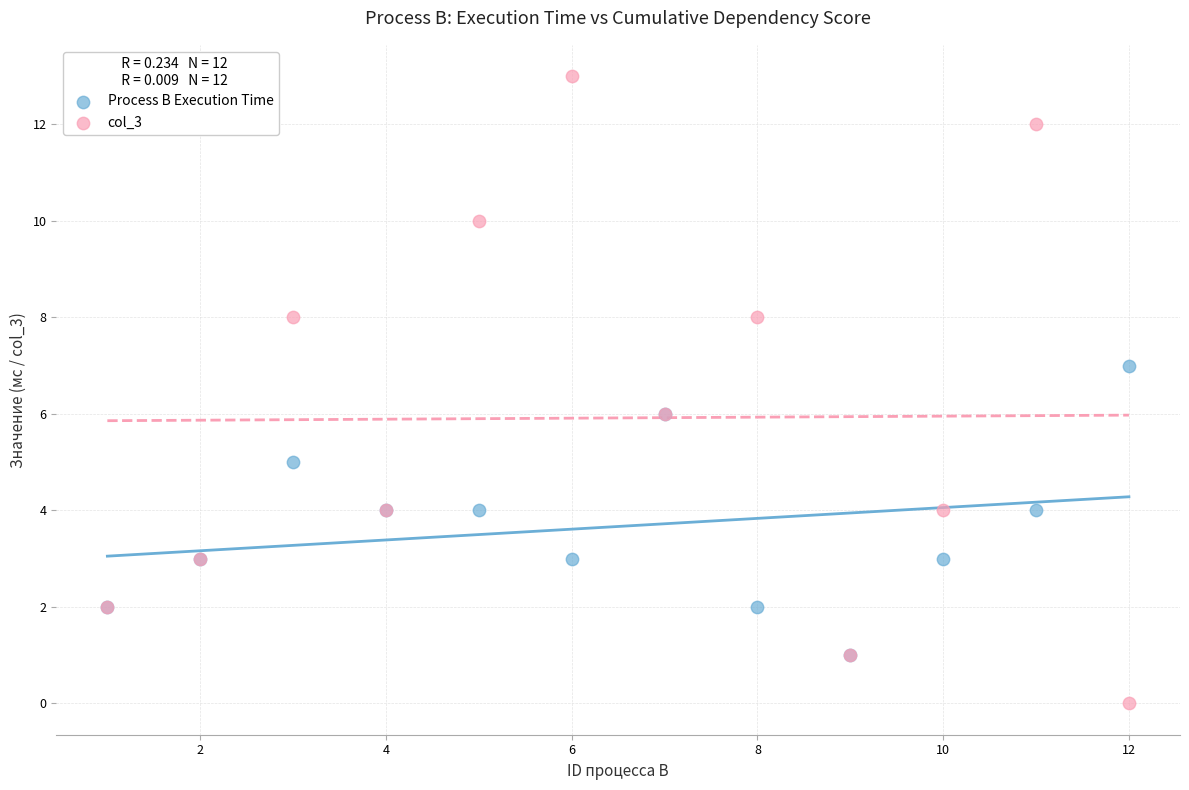

What are all the series names shown in the legend?

Process B Execution Time, col_3